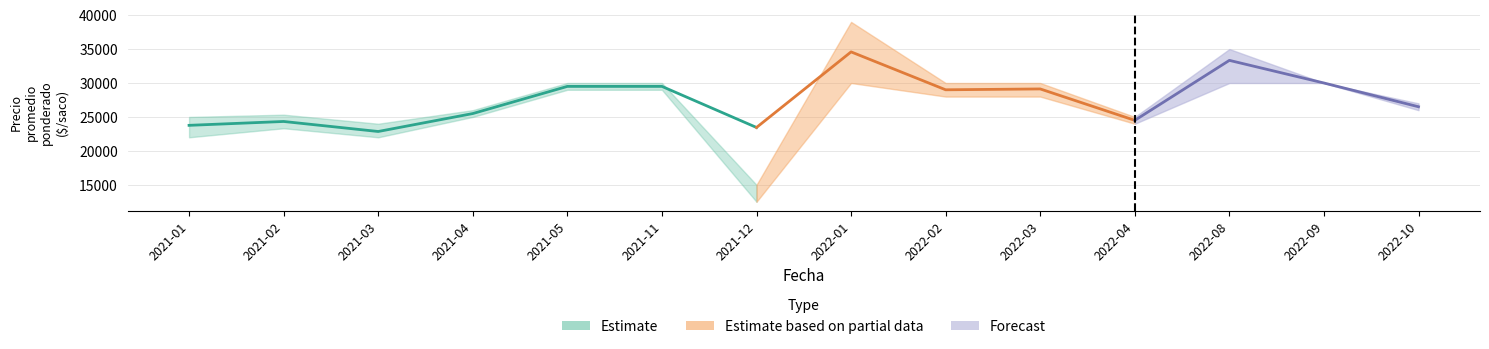

What is the sum of the Precio minimo values at 2021-01 and 2022-04?

46000